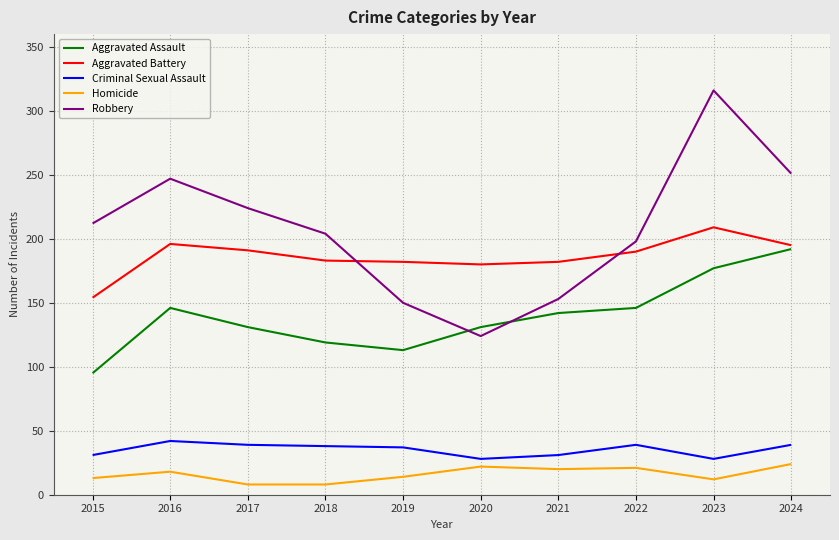

Is it true that Homicide equals 24 at 2024?

True